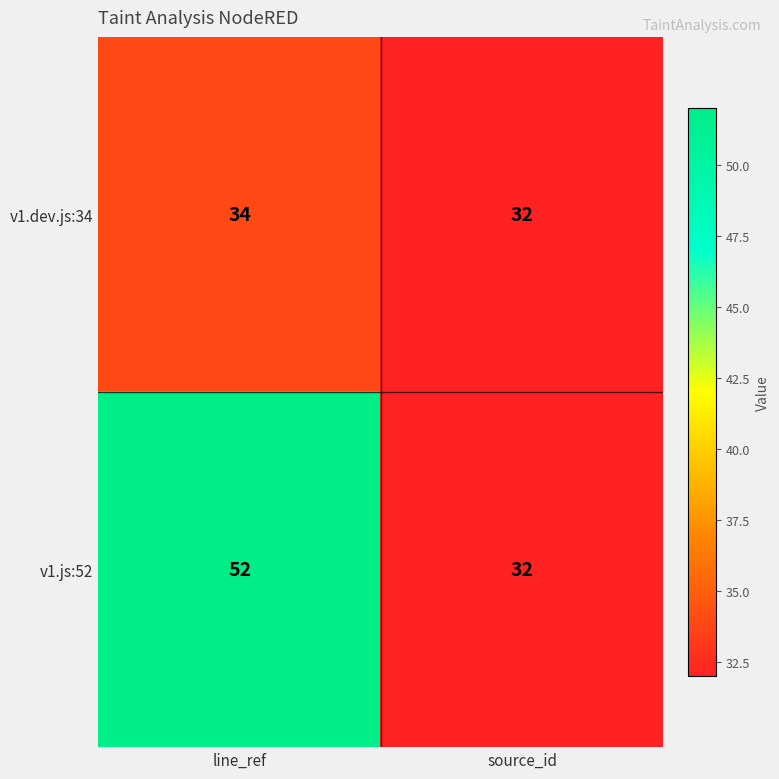

List the series in order of their peak value, highest first.

v1.js:52, v1.dev.js:34